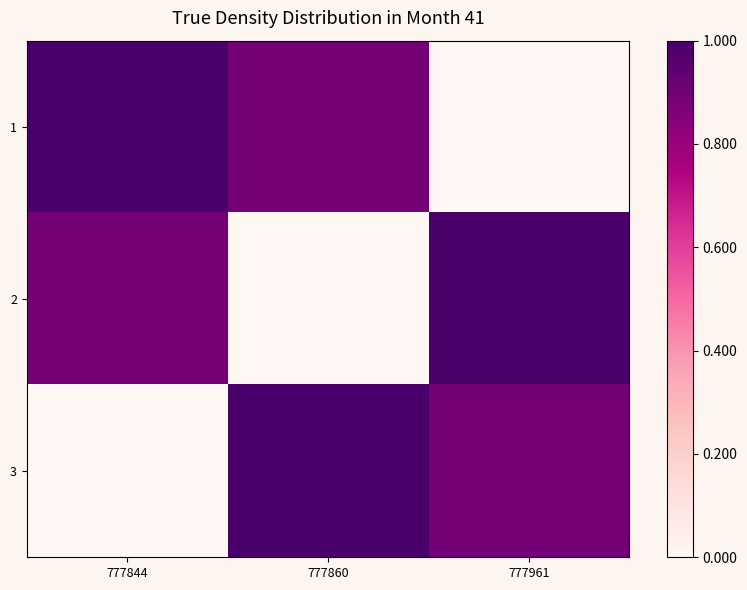

What is the spread (max minus min) of values at 777844?

1.0